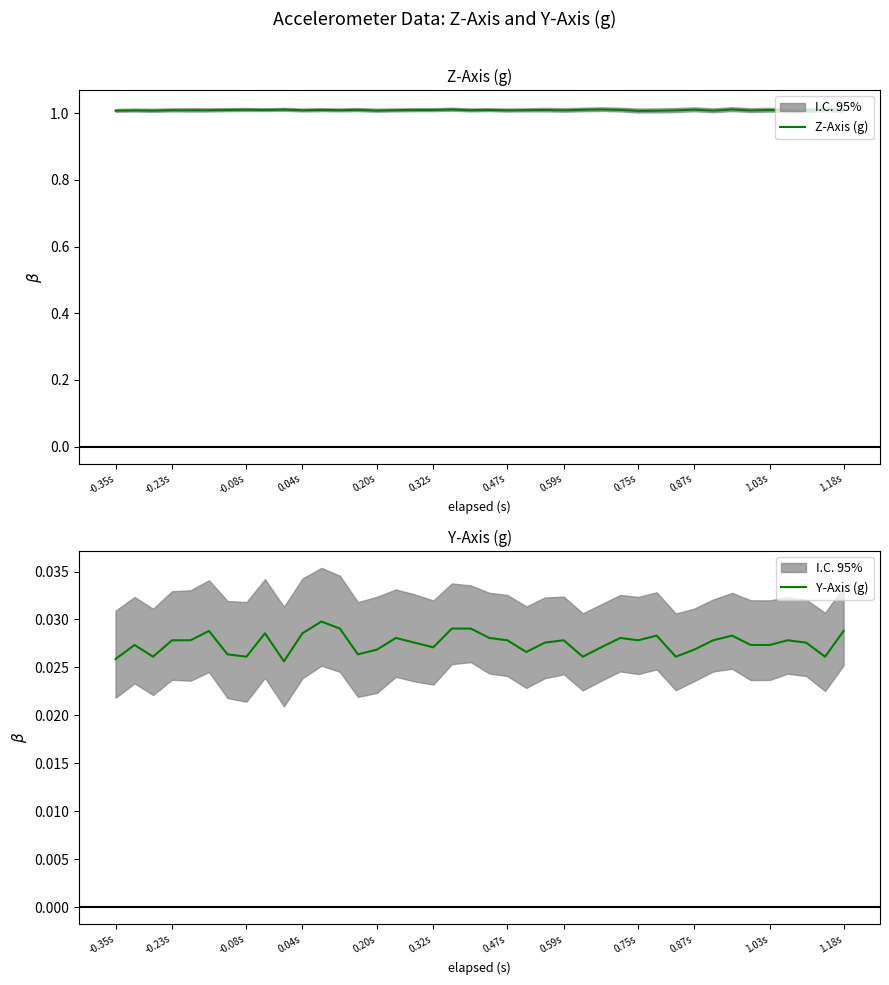

True or false: Z-Axis (g) has more than 1 interior local peaks.

True